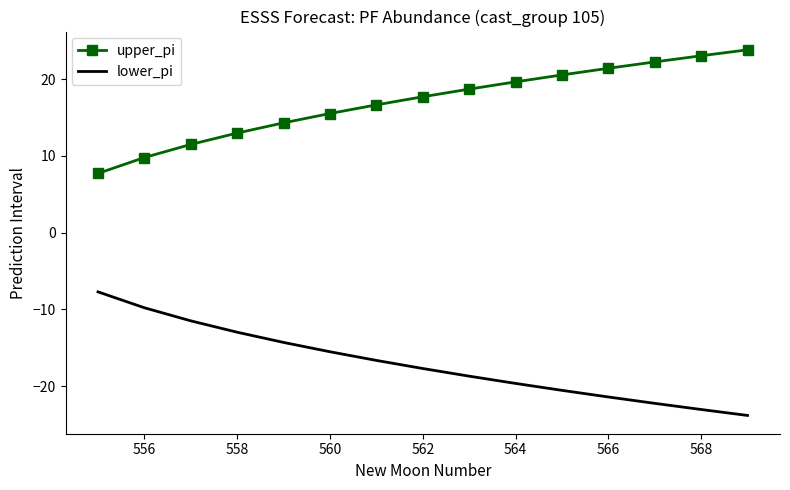

True or false: lower_pi and upper_pi cross at least once.

False